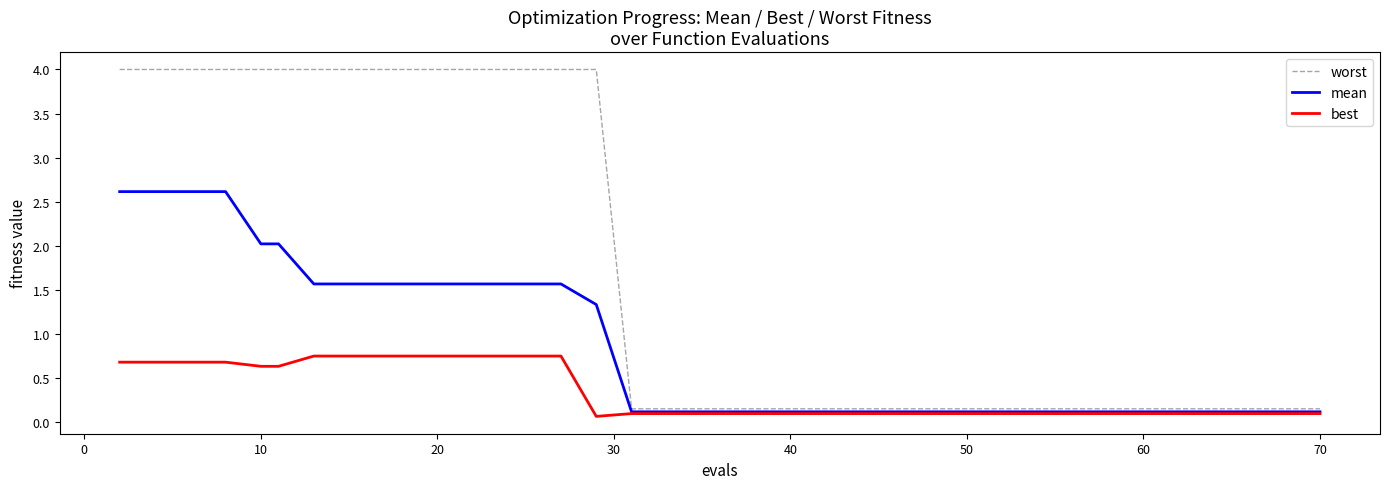

Which series has the largest range (max minus min)?

worst